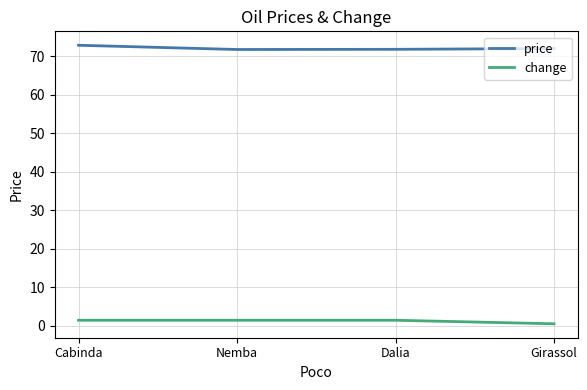

What is the total value across all series at Dalia?

73.2